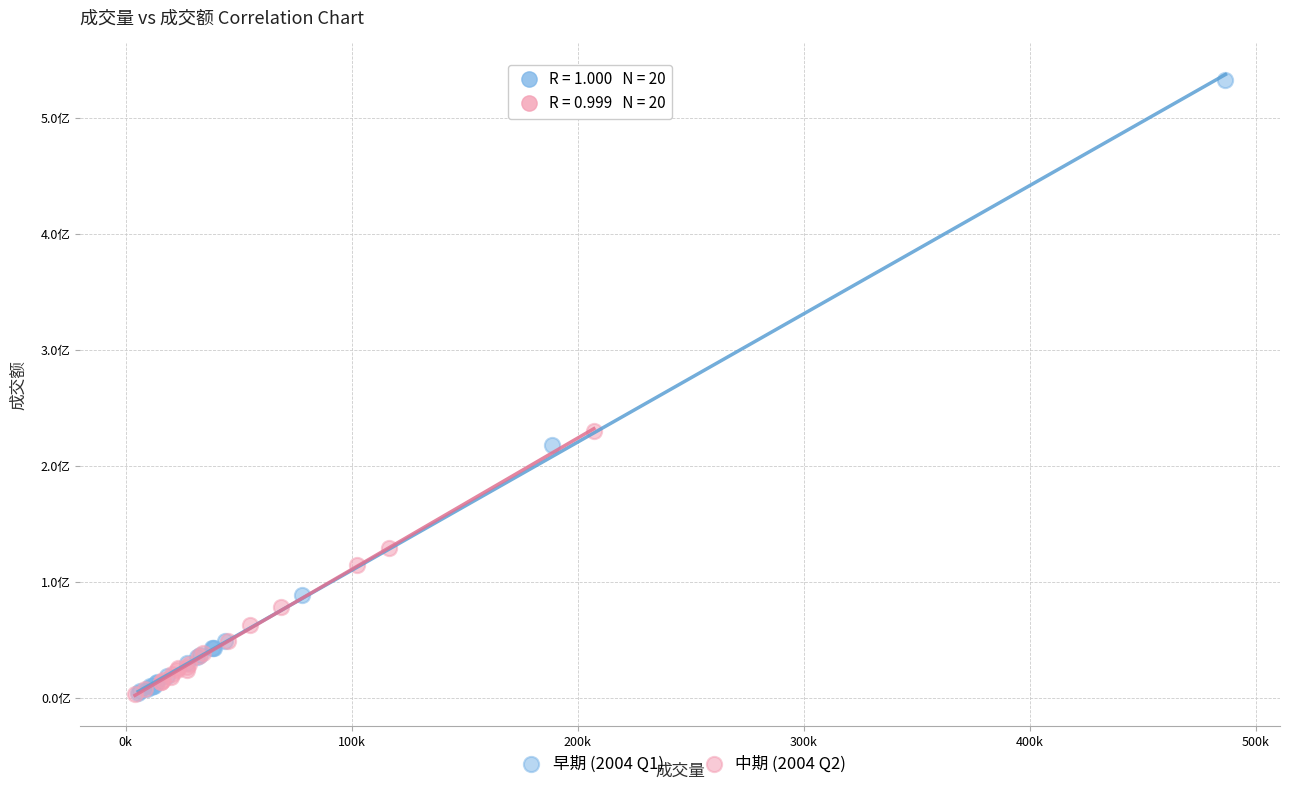

What are all the series names shown in the legend?

早期 (2004 Q1), 中期 (2004 Q2)